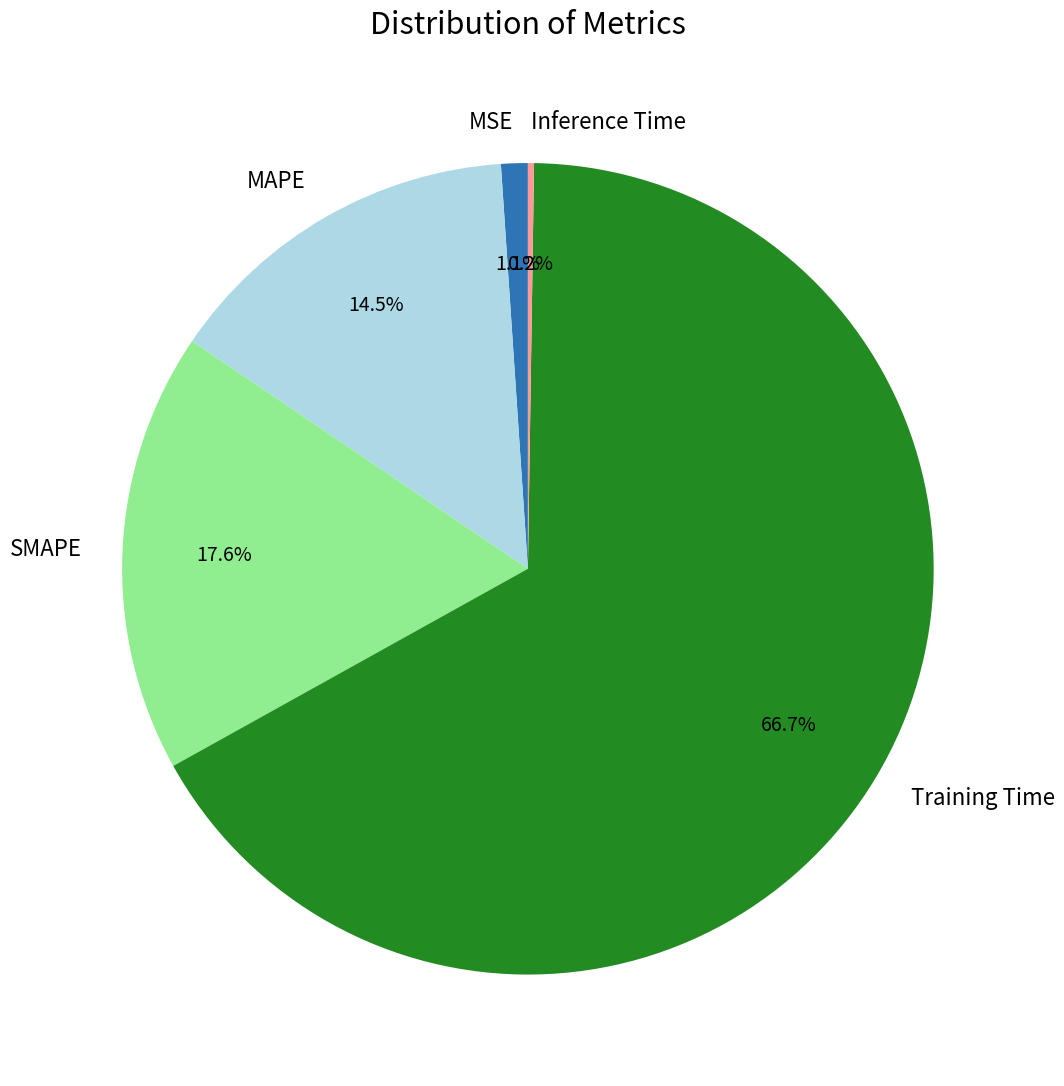

True or false: Training Time accounts for 56% of the total.

False